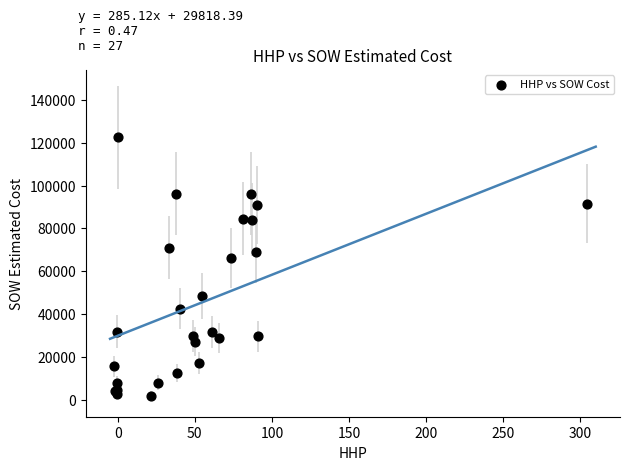

What Y value in the scatter plot is closest to 62167?

66271.5